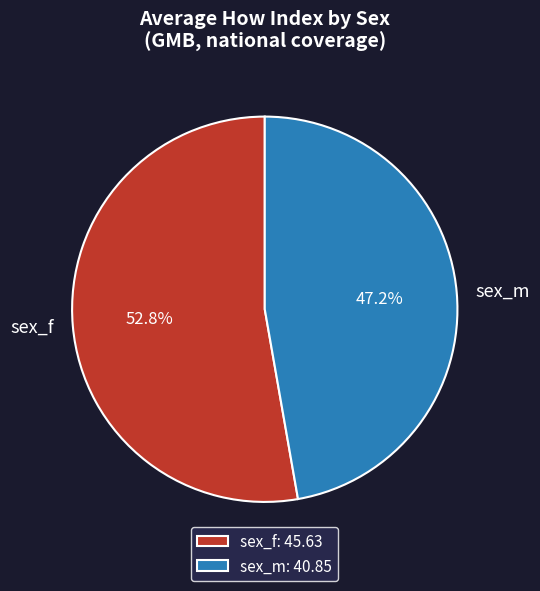

Does any single category account for the majority?

Yes